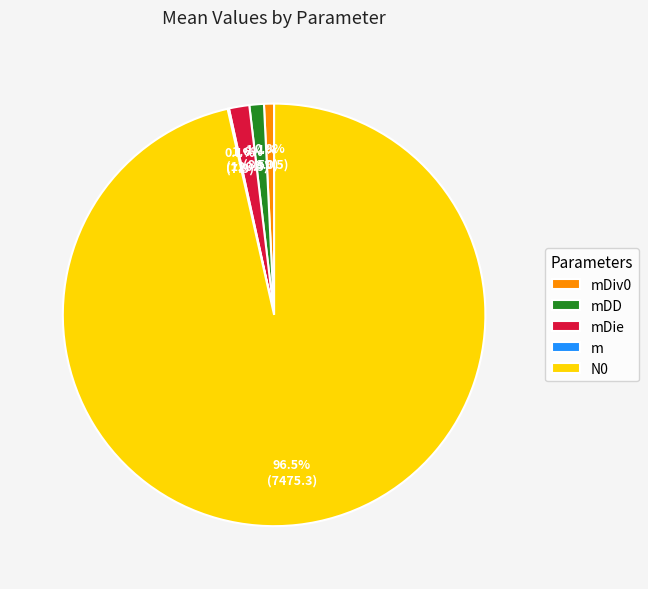

What is the largest slice in the pie chart?

N0